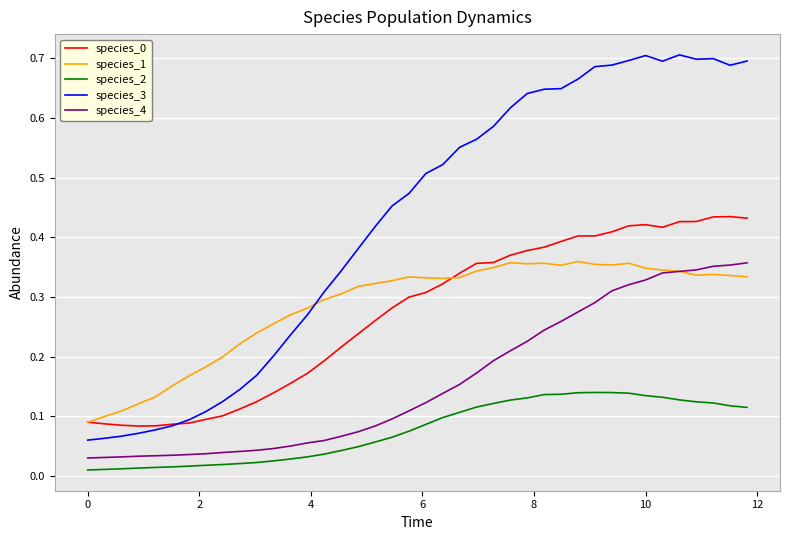

Which series has the largest total across all categories?

species_3